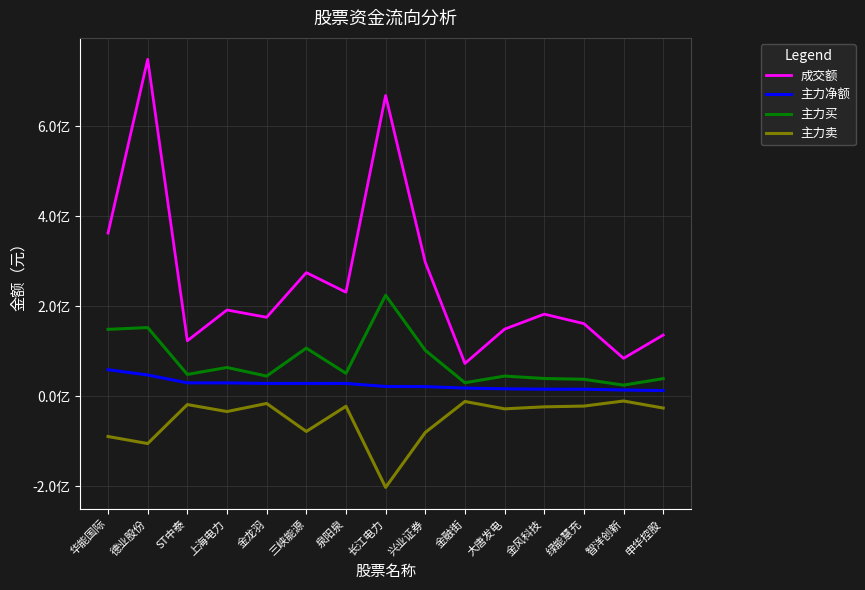

True or false: 主力净额 and 主力买 intersect in this chart.

False